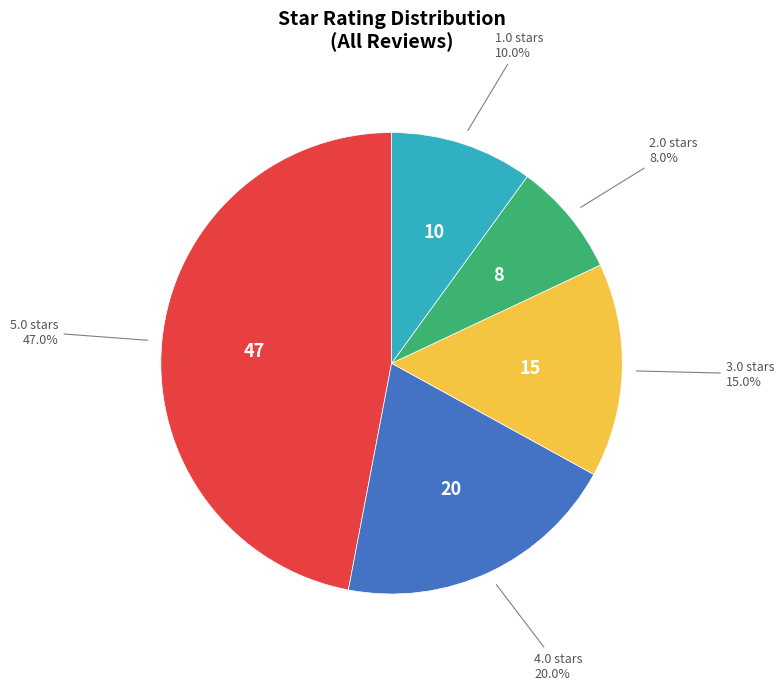

Is there a majority slice in this chart?

No